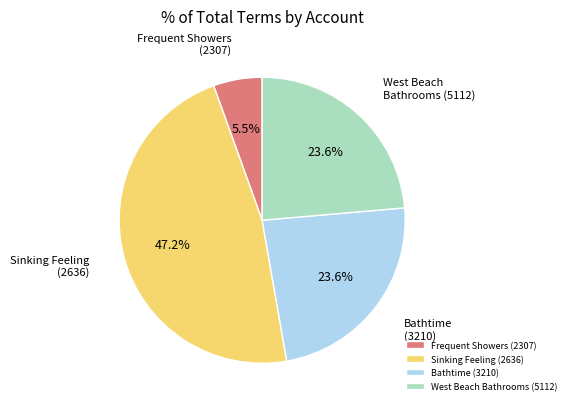

What is the largest slice in the pie chart?

Sinking Feeling (2636)